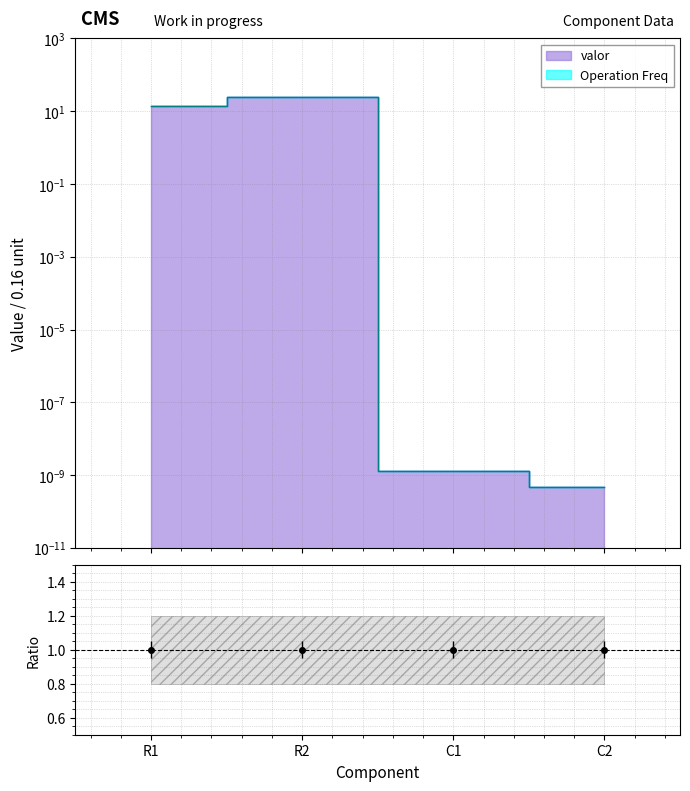

What is the average value?

9.8